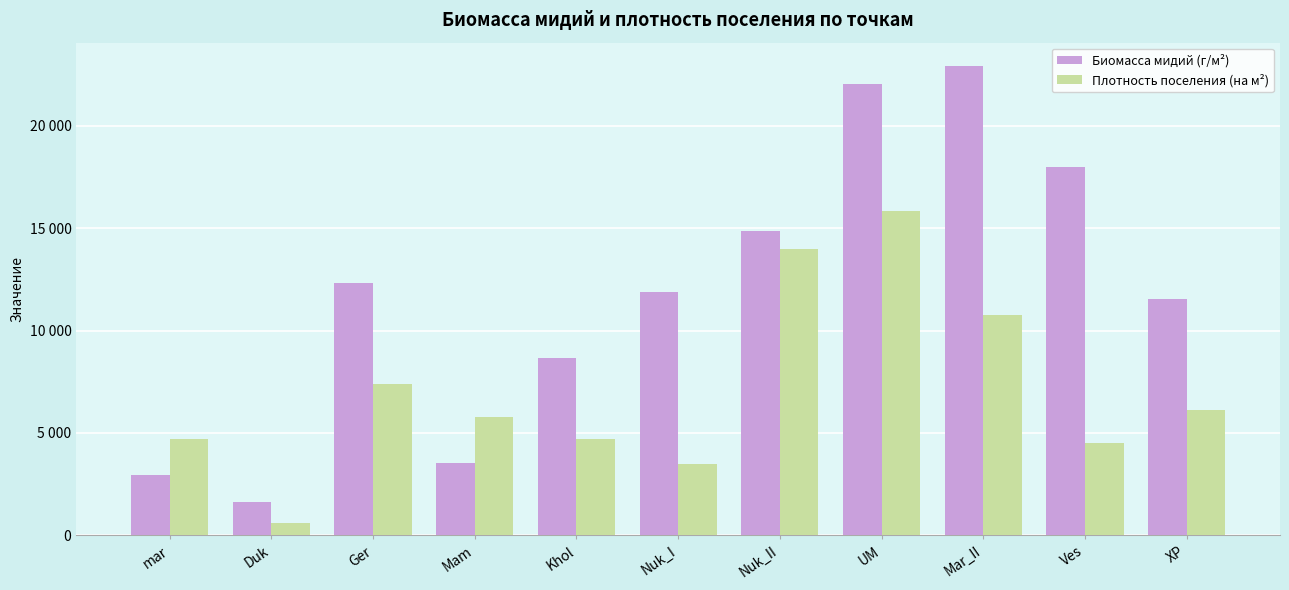

At which label does Биомасса мидий (г/м²) first exceed 11893?

Ger